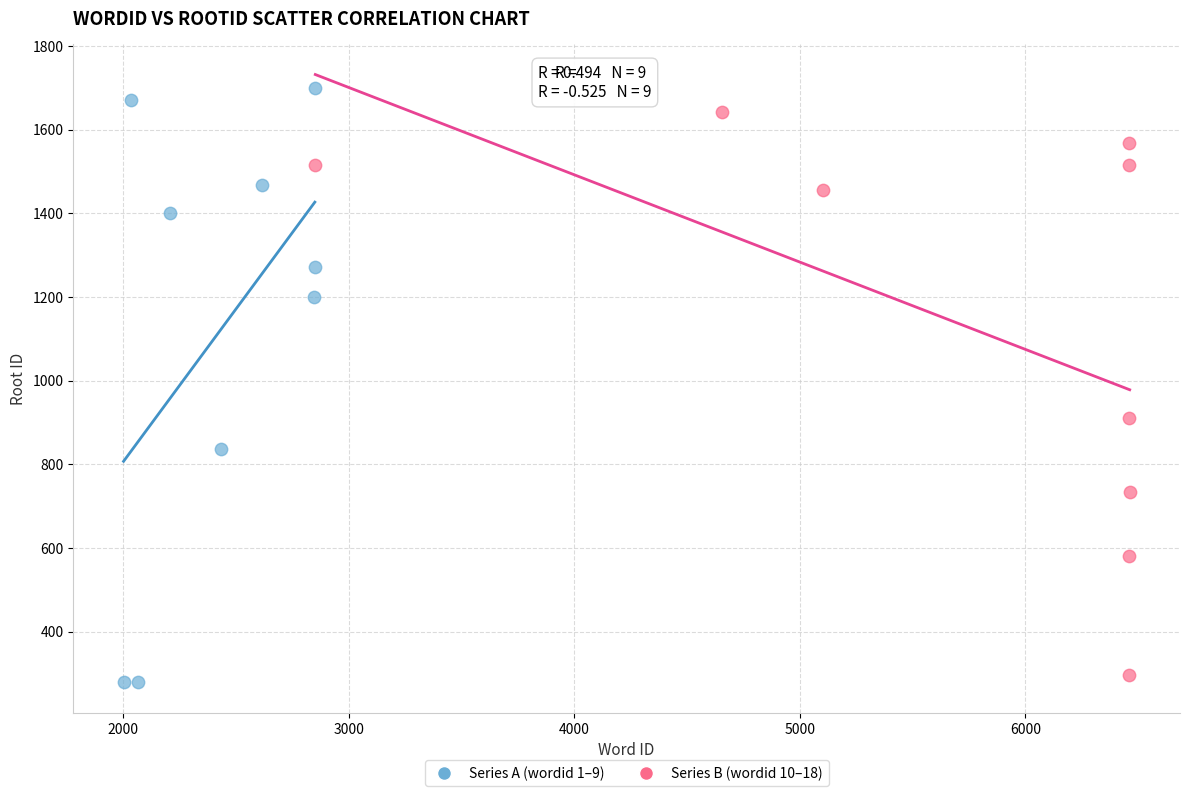

Which series has the widest spread of Y values?

Series A (wordid 1–9)